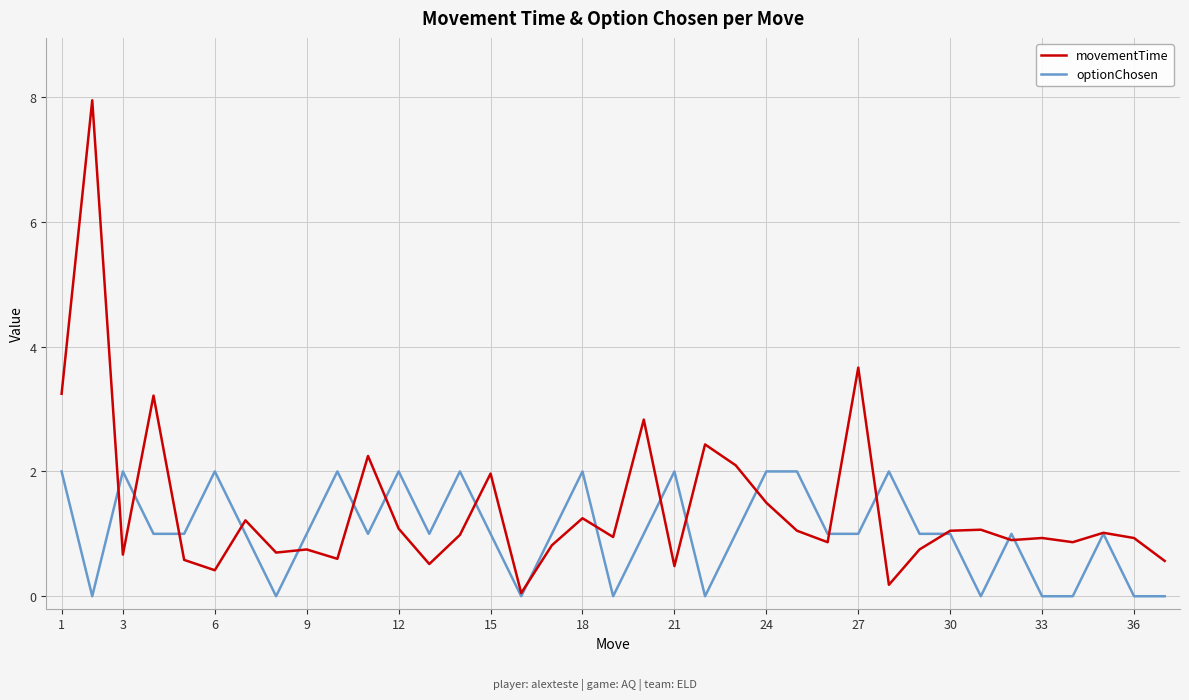

Which series has the largest total across all categories?

movementTime